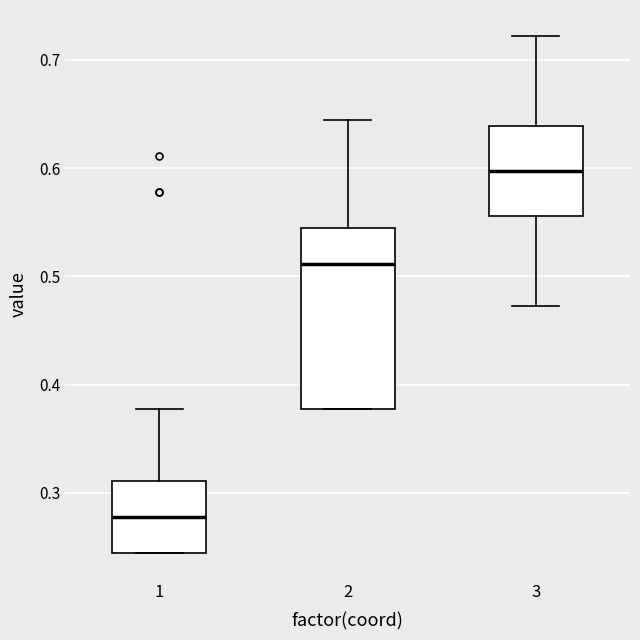

Reading left to right, read every box against the y-axis: the position of its median line, the range the box covers, and the ends of its whiskers. The values are not printed on the chart, so give them approximately, as read against the axis.

1: median 0.28, box 0.24 to 0.31, whiskers 0.24 to 0.38
2: median 0.51, box 0.38 to 0.54, whiskers 0.38 to 0.64
3: median 0.60, box 0.56 to 0.64, whiskers 0.47 to 0.72